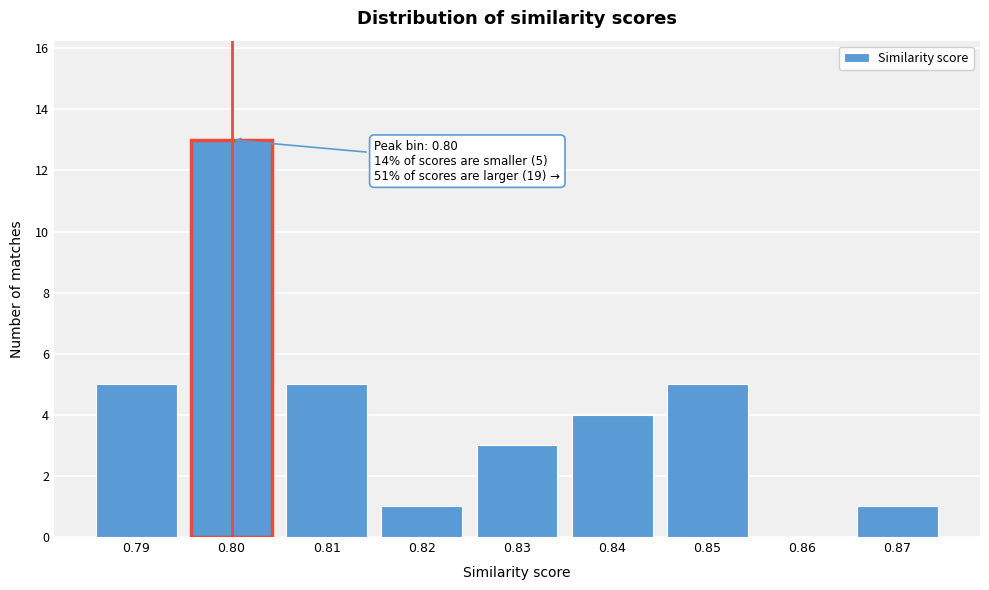

Reading left to right, what are all the values shown in this chart?

0.79=5	0.80=13	0.81=5	0.82=1	0.83=3	0.84=4	0.85=5	0.86=0	0.87=1